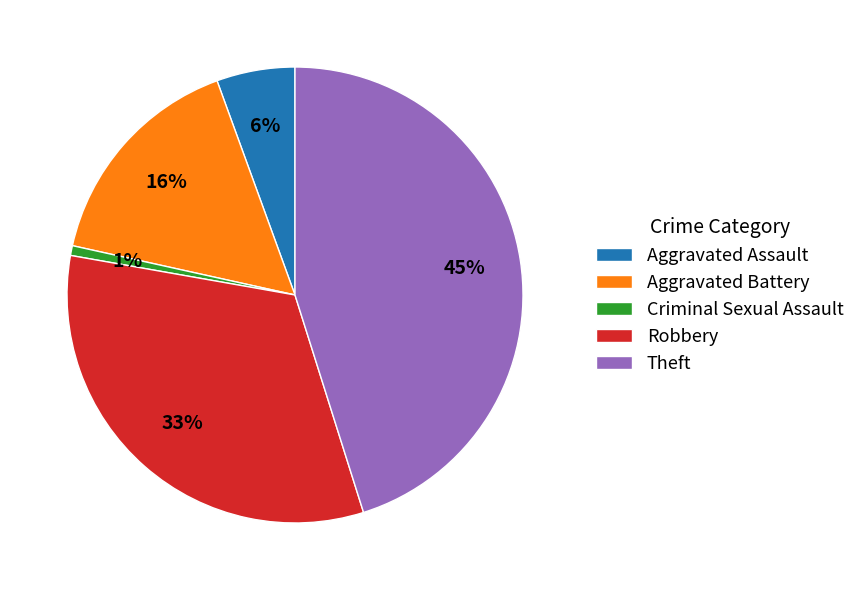

To the nearest percent, what is the difference between the Criminal Sexual Assault and Aggravated Battery slice percentages?

15%